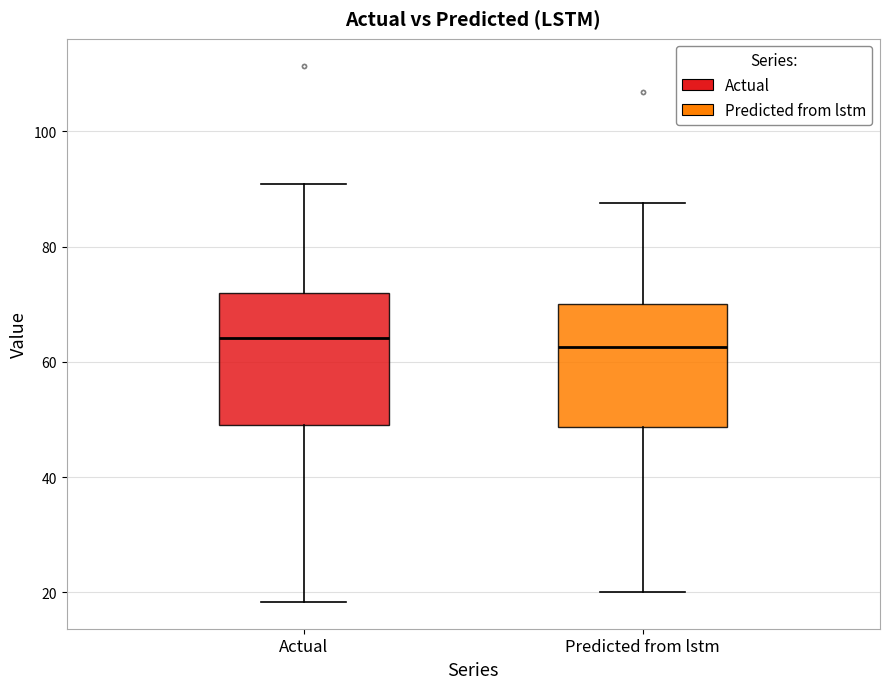

Reading left to right, read every box against the y-axis: the position of its median line, the range the box covers, and the ends of its whiskers. The values are not printed on the chart, so give them approximately, as read against the axis.

Actual: median 64, box 50 to 72, whiskers 18 to 90
Predicted from lstm: median 62, box 48 to 70, whiskers 20 to 88